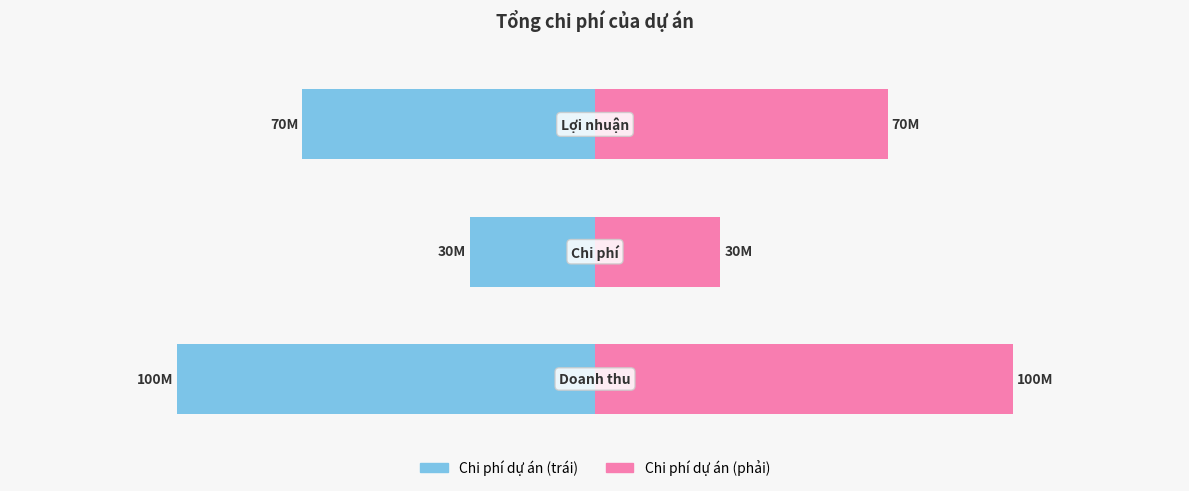

Is it true that Chi phí dự án (trái) equals -70000000 at 2?

True